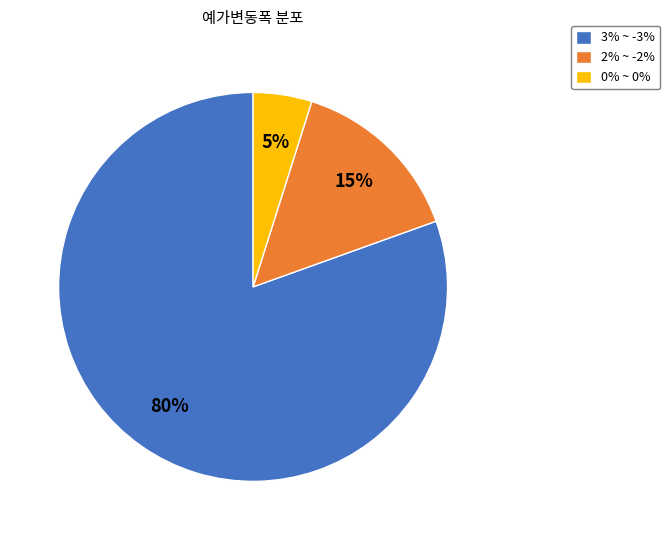

Between 2% ~ -2% and 0% ~ 0%, which is larger?

2% ~ -2%